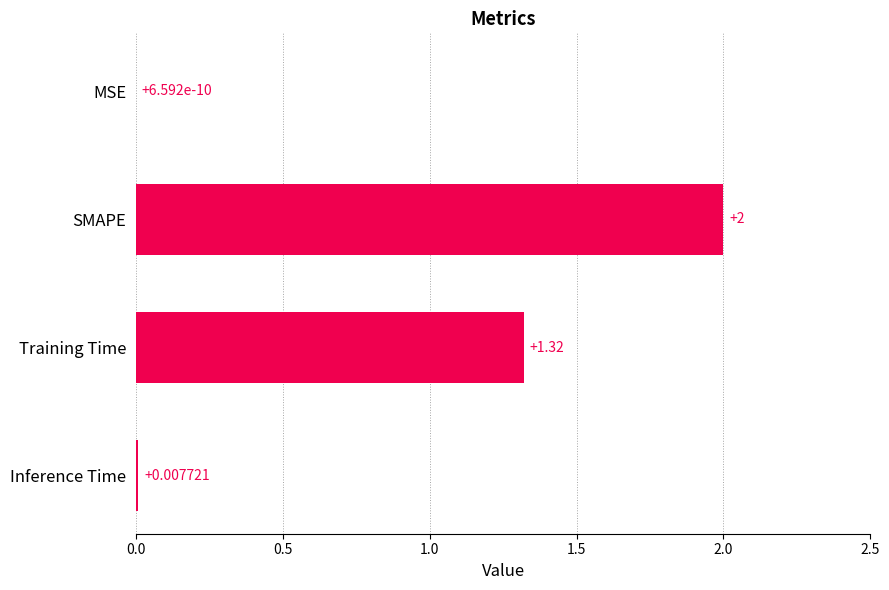

What is the sum of the values at SMAPE and Inference Time?

2.0